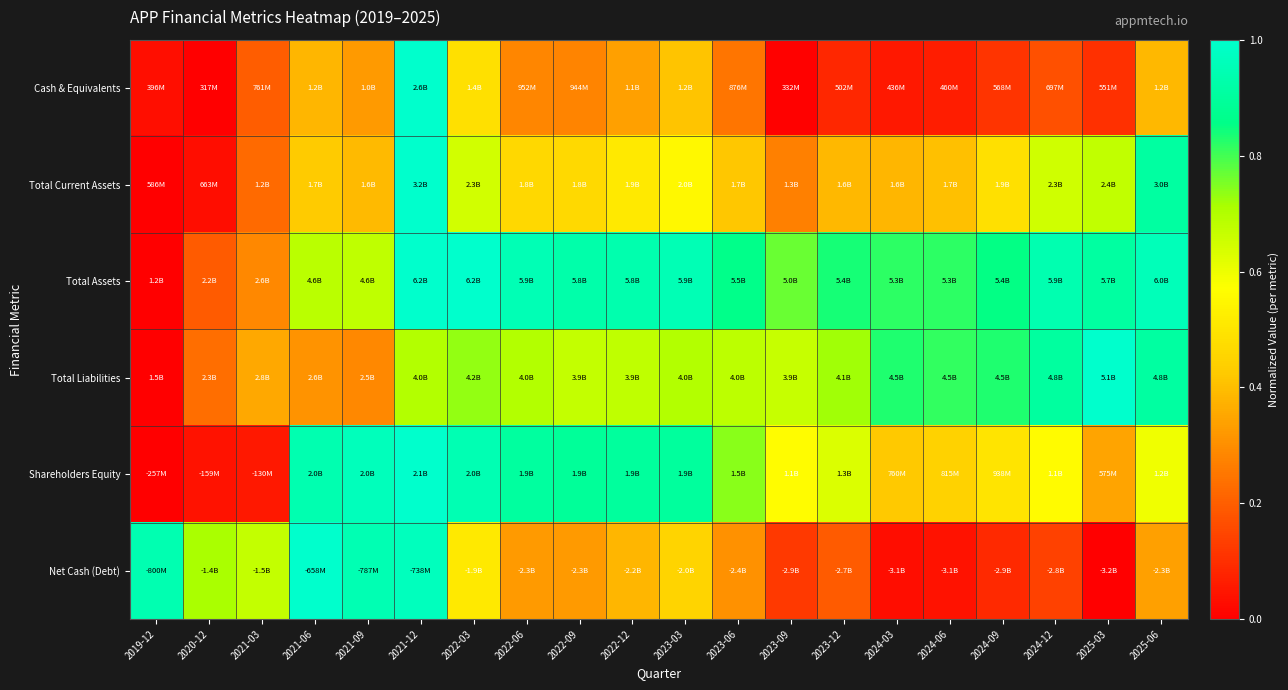

Reading left to right, transcribe all the data shown in this chart.

Cash & Equivalents: 2019-12=0.0	2020-12=0.0	2021-03=0.2	2021-06=0.4	2021-09=0.3	2021-12=1.0	2022-03=0.5	2022-06=0.3	2022-09=0.3	2022-12=0.3	2023-03=0.4	2023-06=0.2	2023-09=0.0	2023-12=0.1	2024-03=0.1	2024-06=0.1	2024-09=0.1	2024-12=0.2	2025-03=0.1	2025-06=0.4
Total Current Assets: 2019-12=0.0	2020-12=0.0	2021-03=0.2	2021-06=0.4	2021-09=0.4	2021-12=1.0	2022-03=0.6	2022-06=0.5	2022-09=0.5	2022-12=0.5	2023-03=0.6	2023-06=0.4	2023-09=0.3	2023-12=0.4	2024-03=0.4	2024-06=0.4	2024-09=0.5	2024-12=0.7	2025-03=0.7	2025-06=0.9
Total Assets: 2019-12=0.0	2020-12=0.2	2021-03=0.3	2021-06=0.7	2021-09=0.7	2021-12=1.0	2022-03=1.0	2022-06=1.0	2022-09=0.9	2022-12=0.9	2023-03=0.9	2023-06=0.9	2023-09=0.8	2023-12=0.8	2024-03=0.8	2024-06=0.8	2024-09=0.9	2024-12=0.9	2025-03=0.9	2025-06=1.0
Total Liabilities: 2019-12=0.0	2020-12=0.2	2021-03=0.4	2021-06=0.3	2021-09=0.3	2021-12=0.7	2022-03=0.7	2022-06=0.7	2022-09=0.7	2022-12=0.7	2023-03=0.7	2023-06=0.7	2023-09=0.7	2023-12=0.7	2024-03=0.8	2024-06=0.8	2024-09=0.8	2024-12=0.9	2025-03=1.0	2025-06=0.9
Shareholders Equity: 2019-12=0.0	2020-12=0.0	2021-03=0.1	2021-06=0.9	2021-09=1.0	2021-12=1.0	2022-03=0.9	2022-06=0.9	2022-09=0.9	2022-12=0.9	2023-03=0.9	2023-06=0.7	2023-09=0.6	2023-12=0.6	2024-03=0.4	2024-06=0.4	2024-09=0.5	2024-12=0.6	2025-03=0.3	2025-06=0.6
Net Cash (Debt): 2019-12=0.9	2020-12=0.7	2021-03=0.7	2021-06=1.0	2021-09=0.9	2021-12=1.0	2022-03=0.5	2022-06=0.3	2022-09=0.3	2022-12=0.4	2023-03=0.5	2023-06=0.3	2023-09=0.1	2023-12=0.2	2024-03=0.0	2024-06=0.0	2024-09=0.1	2024-12=0.1	2025-03=0.0	2025-06=0.3